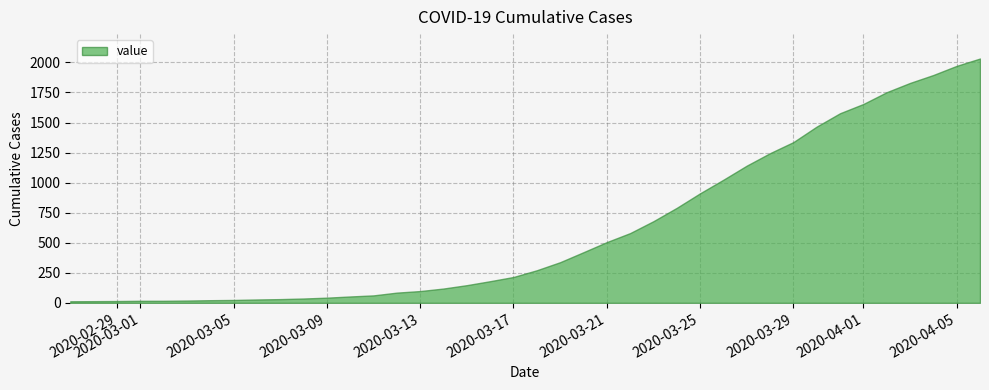

The chart shows a value of 1024 at 2020-03-26. True or false?

True